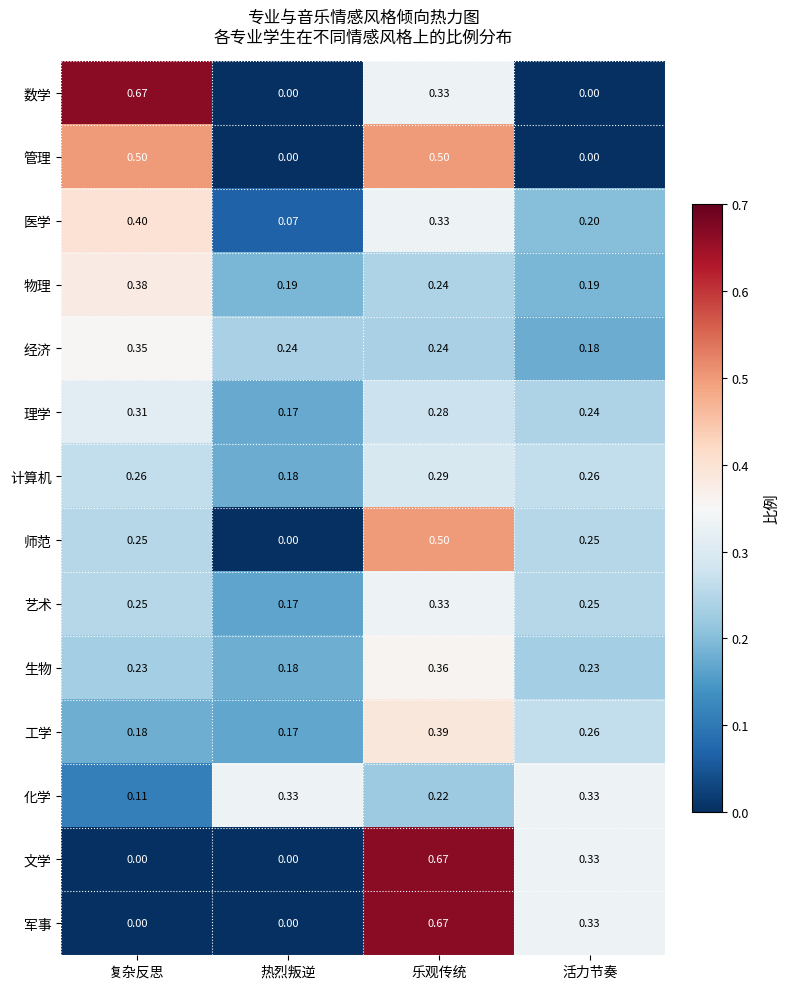

At which label is 经济 closest to 0?

活力节奏